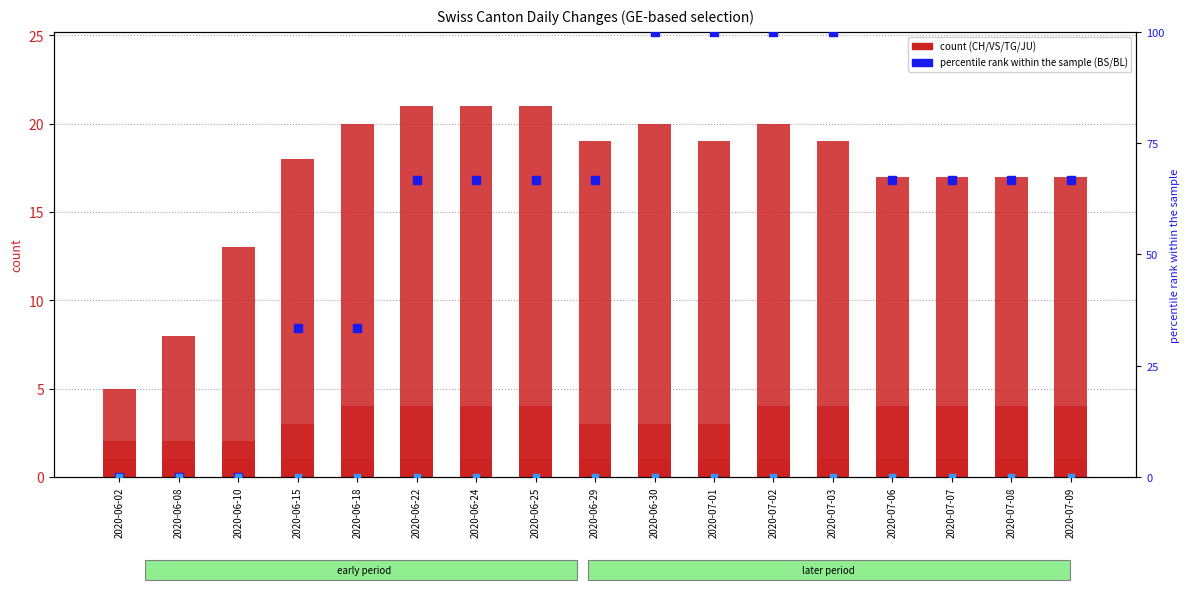

Which series has the largest total across all categories?

BS